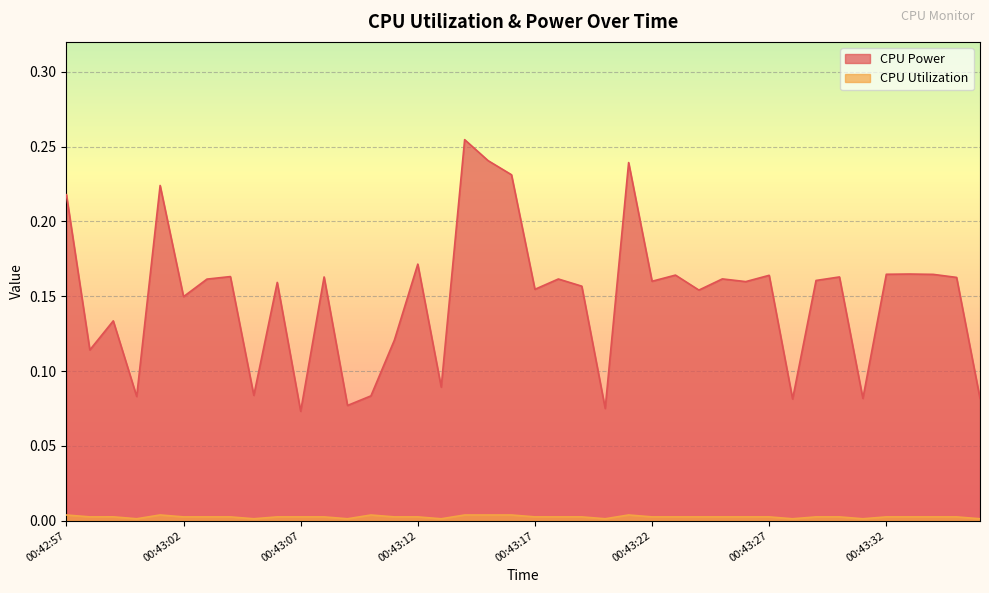

The CPU Utilization series shows 0.0 at 00:43:04. True or false?

False